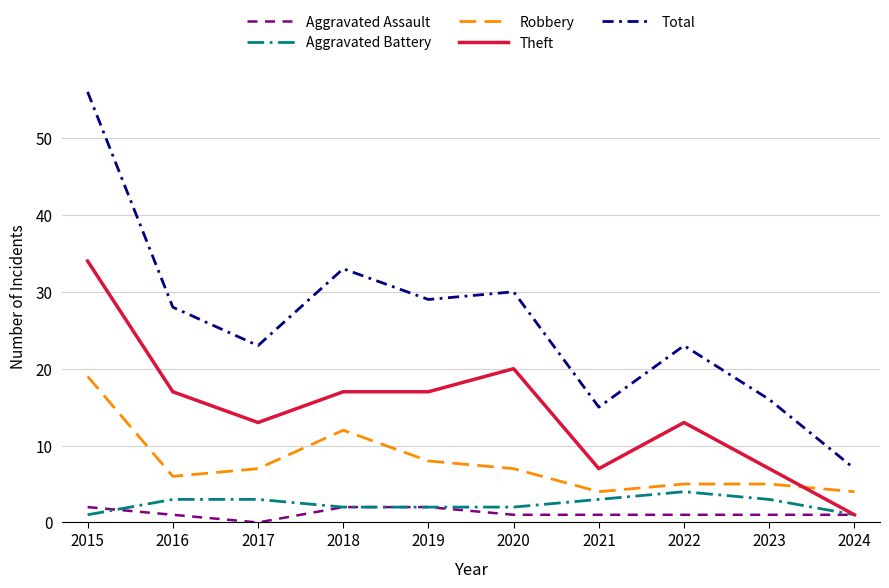

Is this an area chart (filled region under the line)?

No